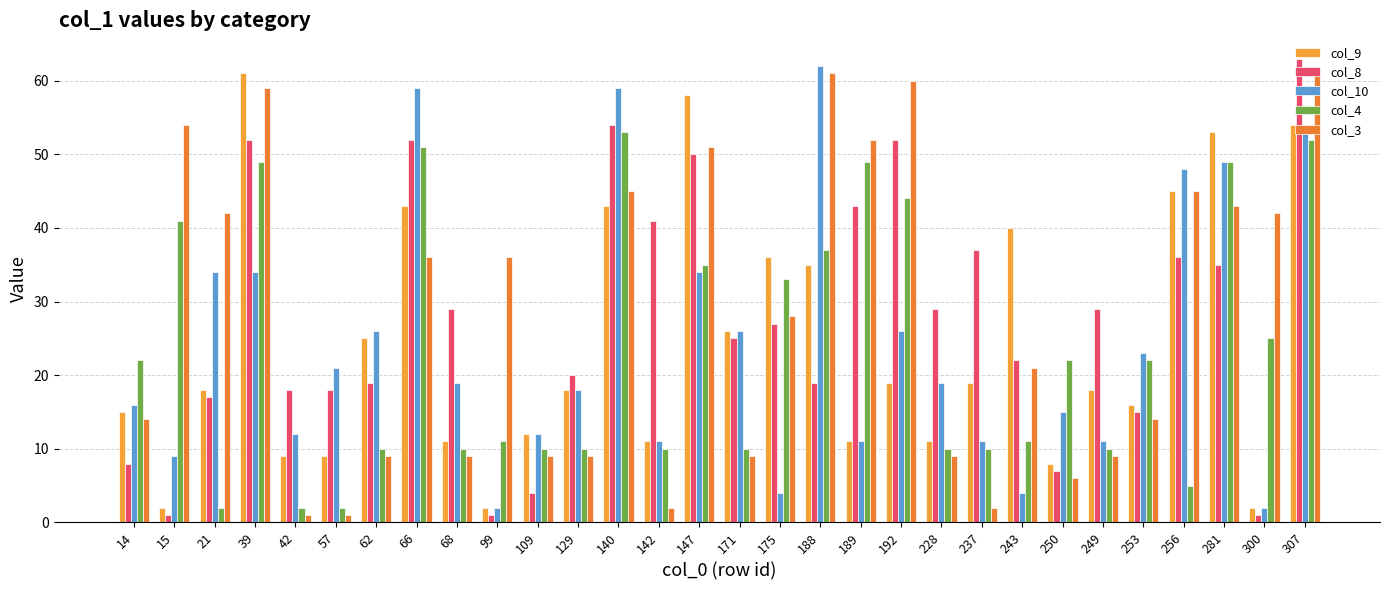

What is the average value of the col_3 series?

28